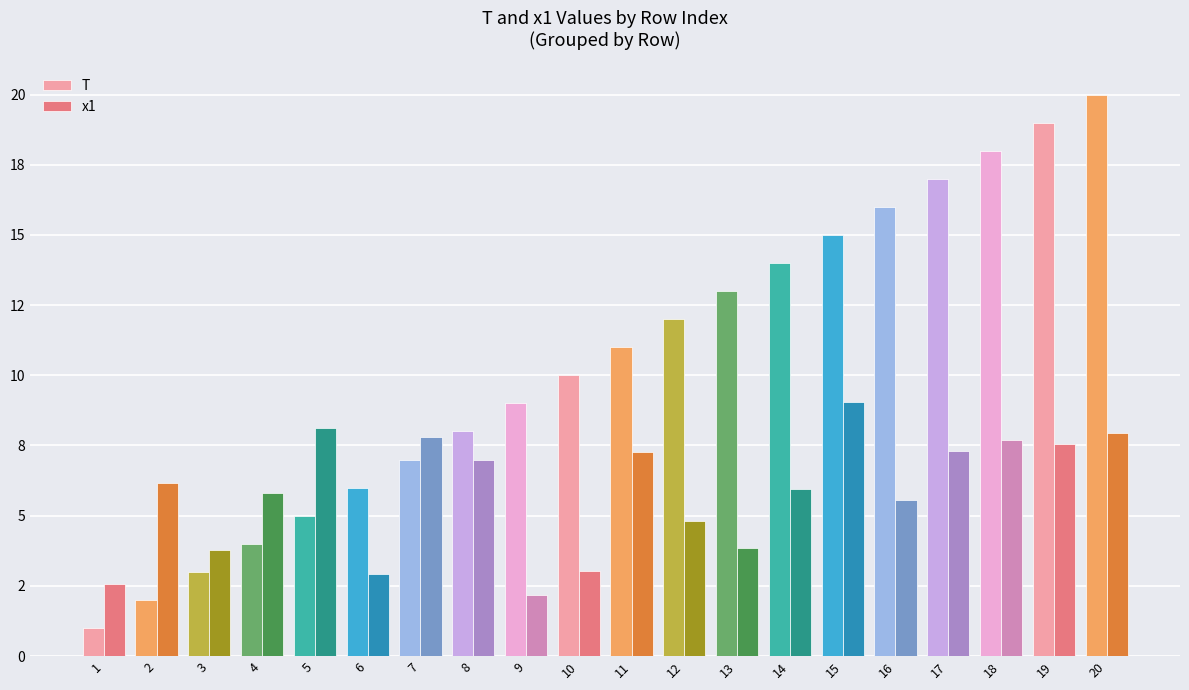

Is the value of T at 6 greater than the value of x1 at 18?

No